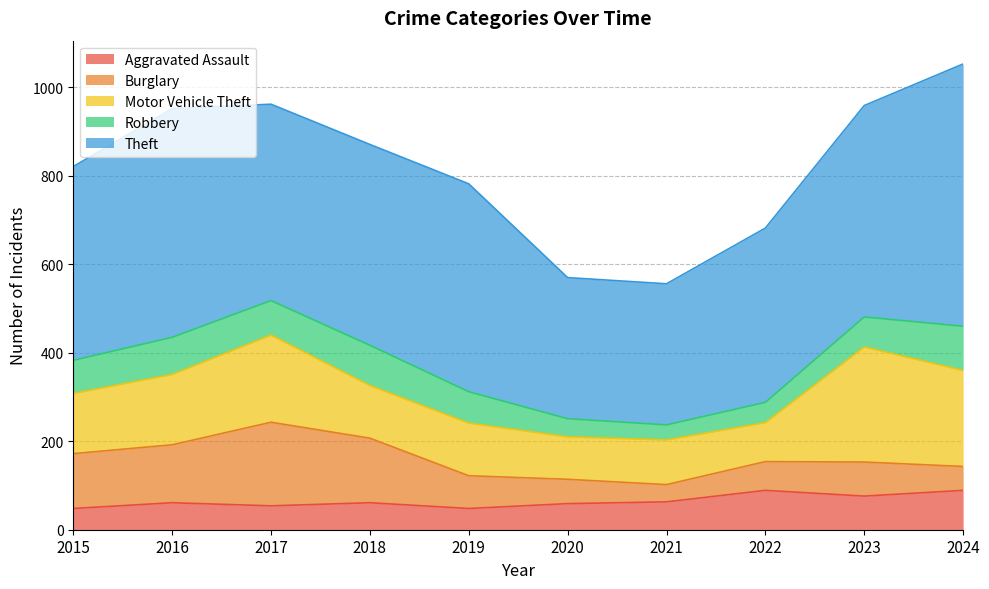

In Burglary, how many points are higher than both neighbors (excluding endpoints)?

2